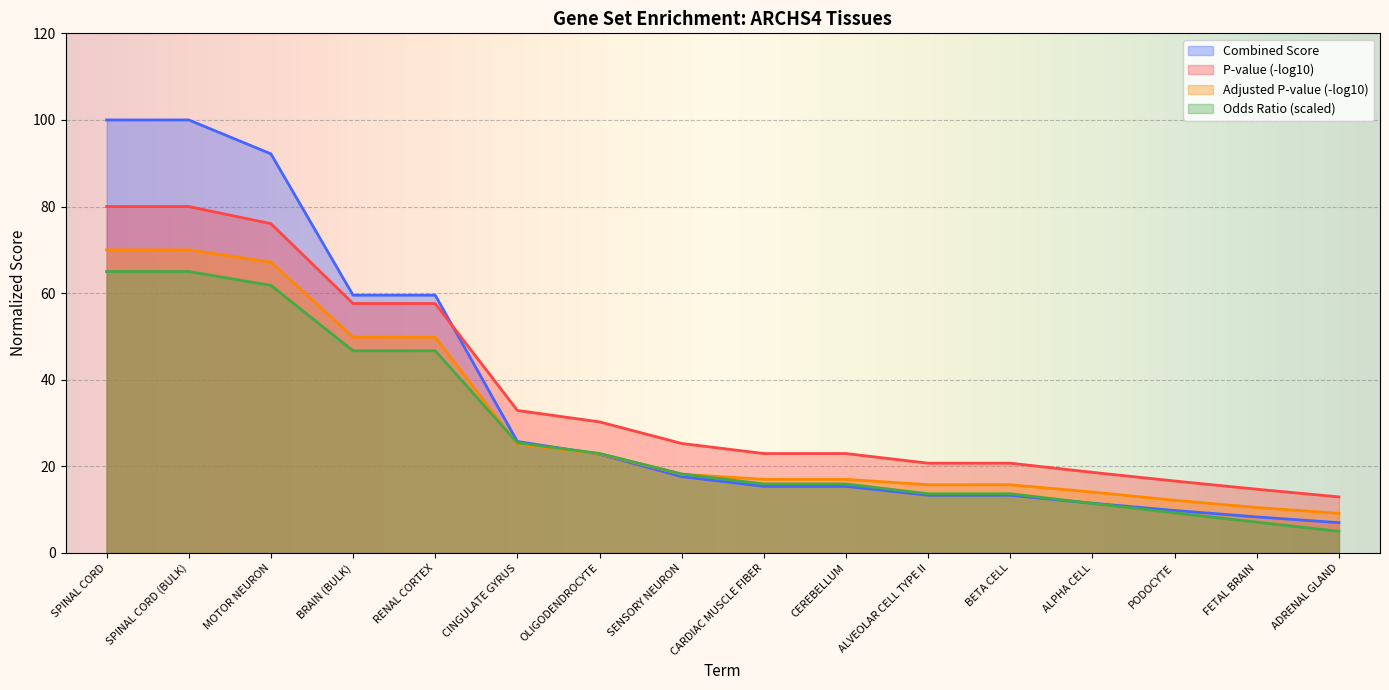

What is the total value across all series at ALPHA CELL?

55.6